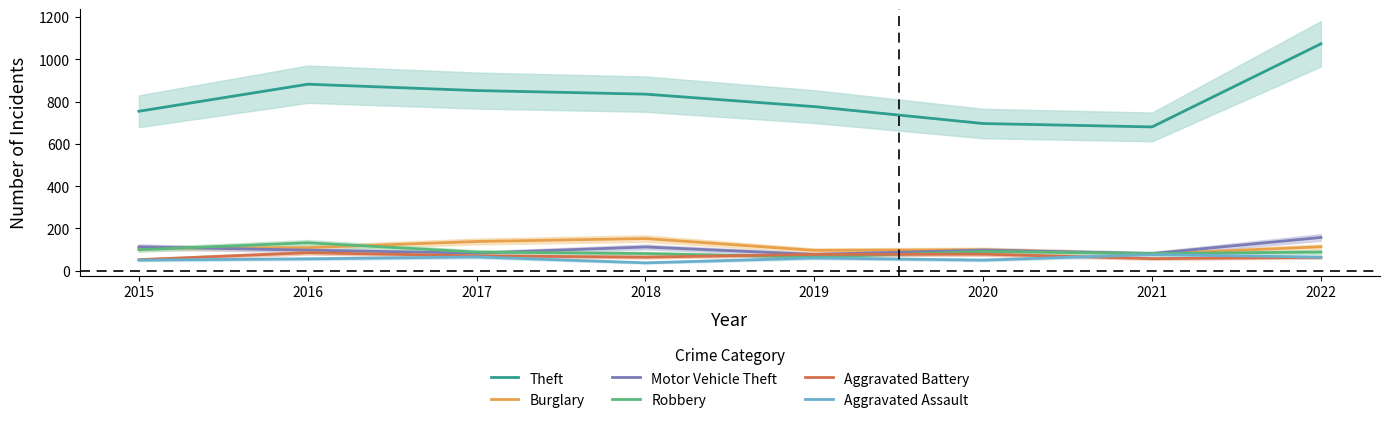

Which series has the widest spread of values?

Theft